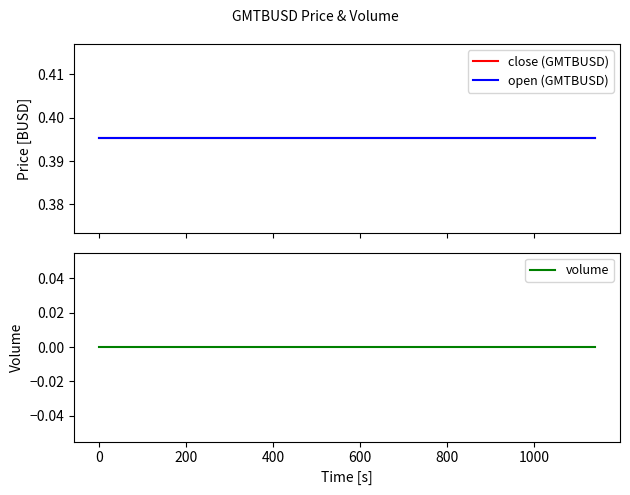

Does the chart have visible grid lines?

No